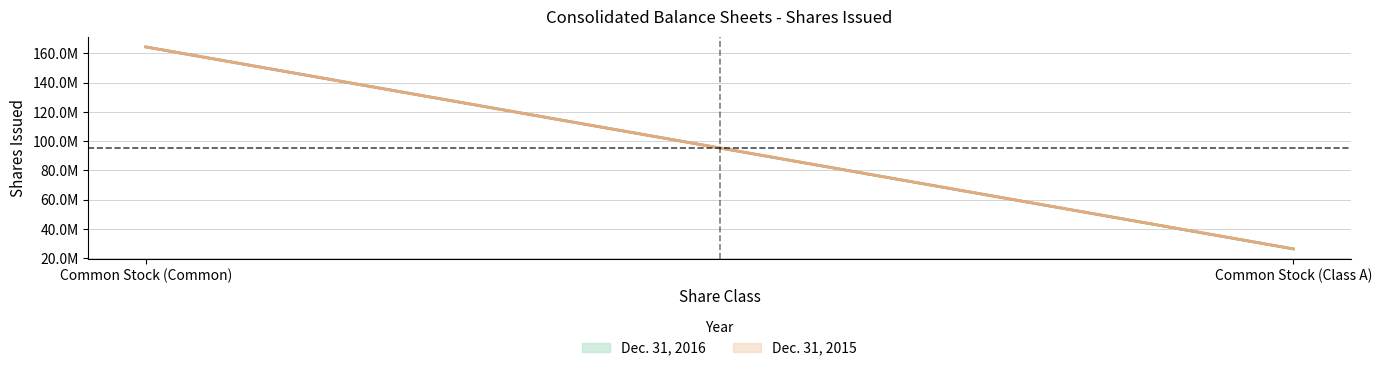

What is the greatest value displayed?

164394241